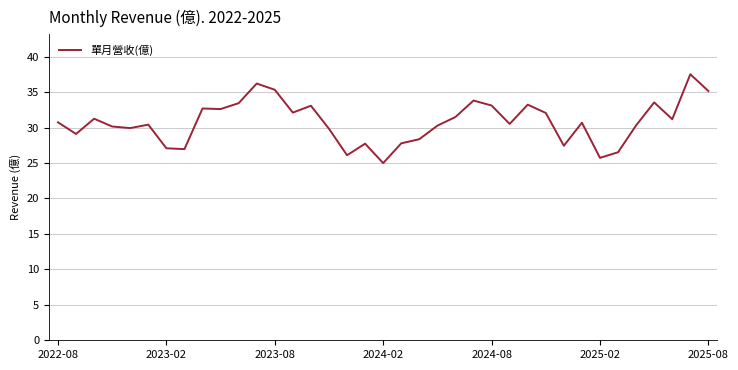

What is the smallest value displayed?

25.0